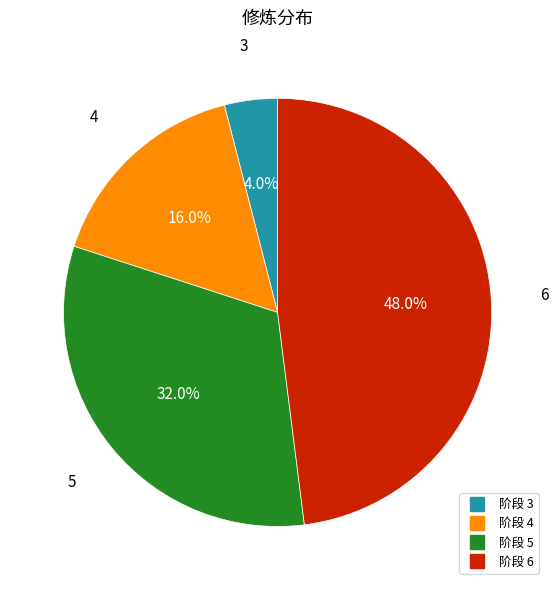

Does any single category account for the majority?

No